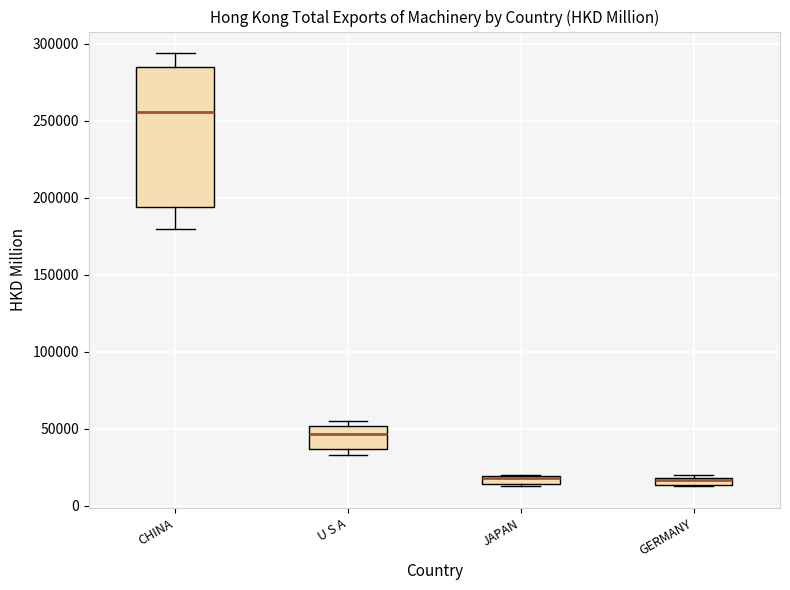

Where is the upper edge of the box for GERMANY on the y-axis? The values are not printed on the chart, so give them approximately, as read against the axis.

20000